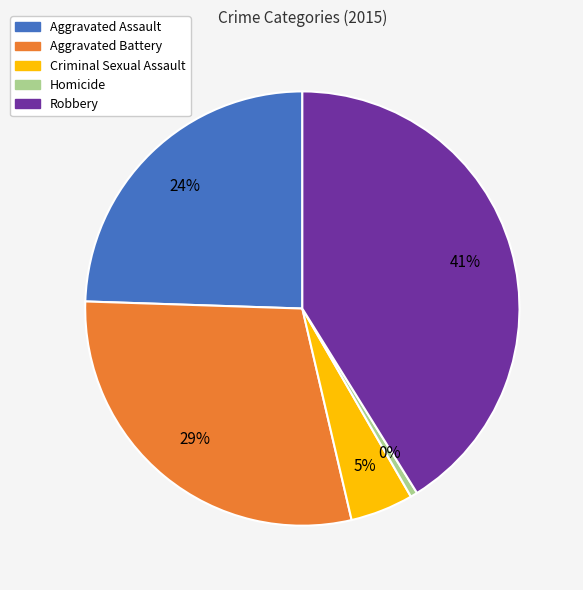

To the nearest percent, what is the average slice percentage?

20%